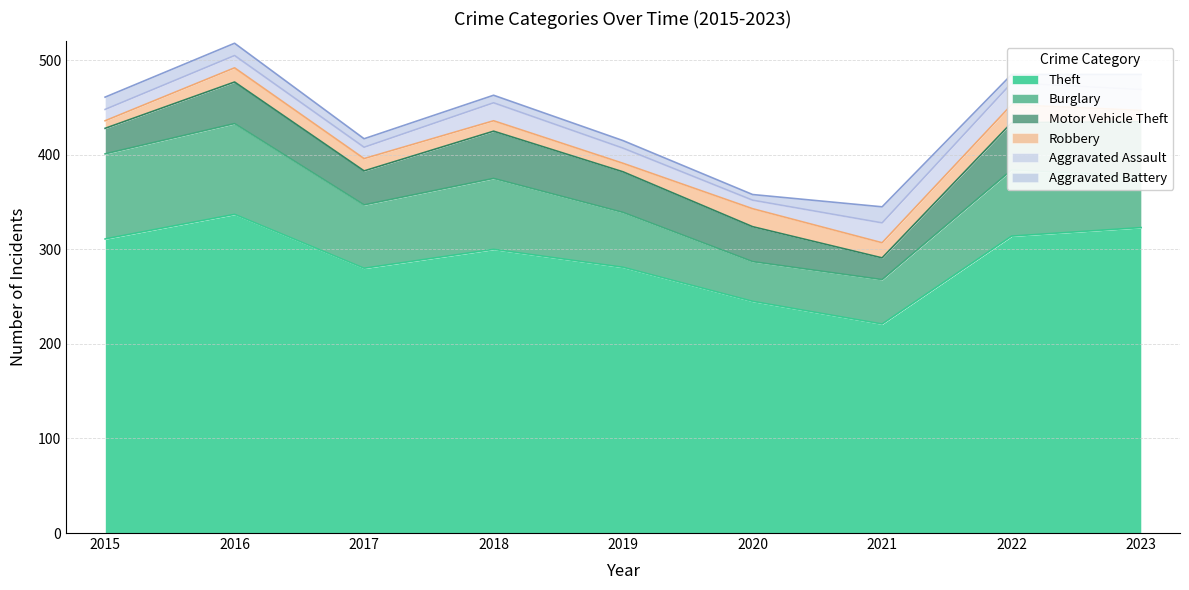

Reading left to right, what are all the values shown in this chart?

Theft: 311	337	280	300	281	245	221	314	323
Burglary: 90	96	67	75	58	42	47	70	54
Motor Vehicle Theft: 27	44	36	50	43	37	23	50	58
Robbery: 8	15	13	11	9	19	16	19	12
Aggravated Assault: 12	13	12	19	16	9	21	23	22
Aggravated Battery: 13	13	9	8	8	6	17	9	16